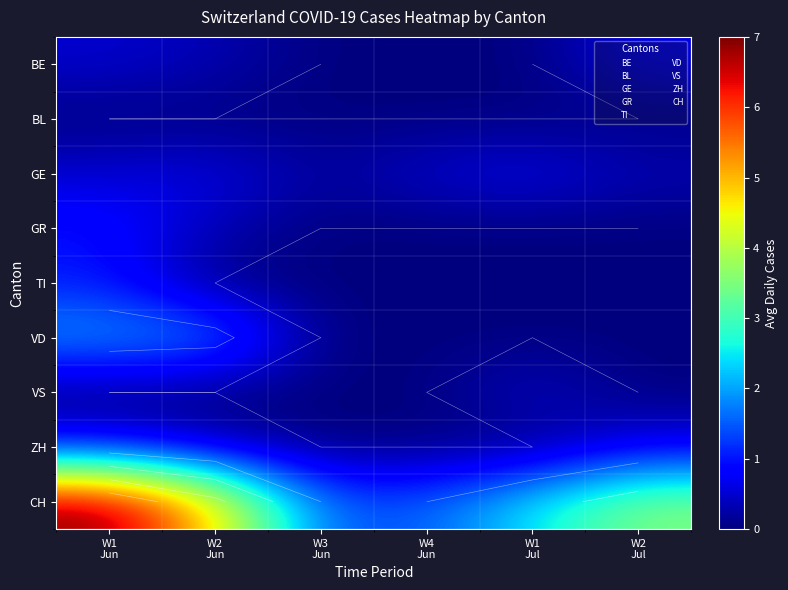

What is the total value across all series at W2
Jul?

5.2